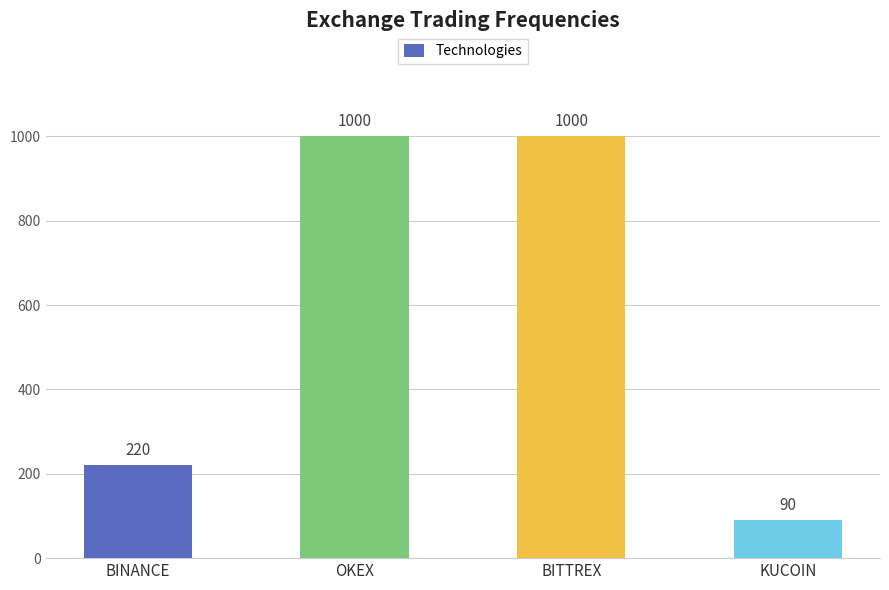

How many bars are there in total?

4